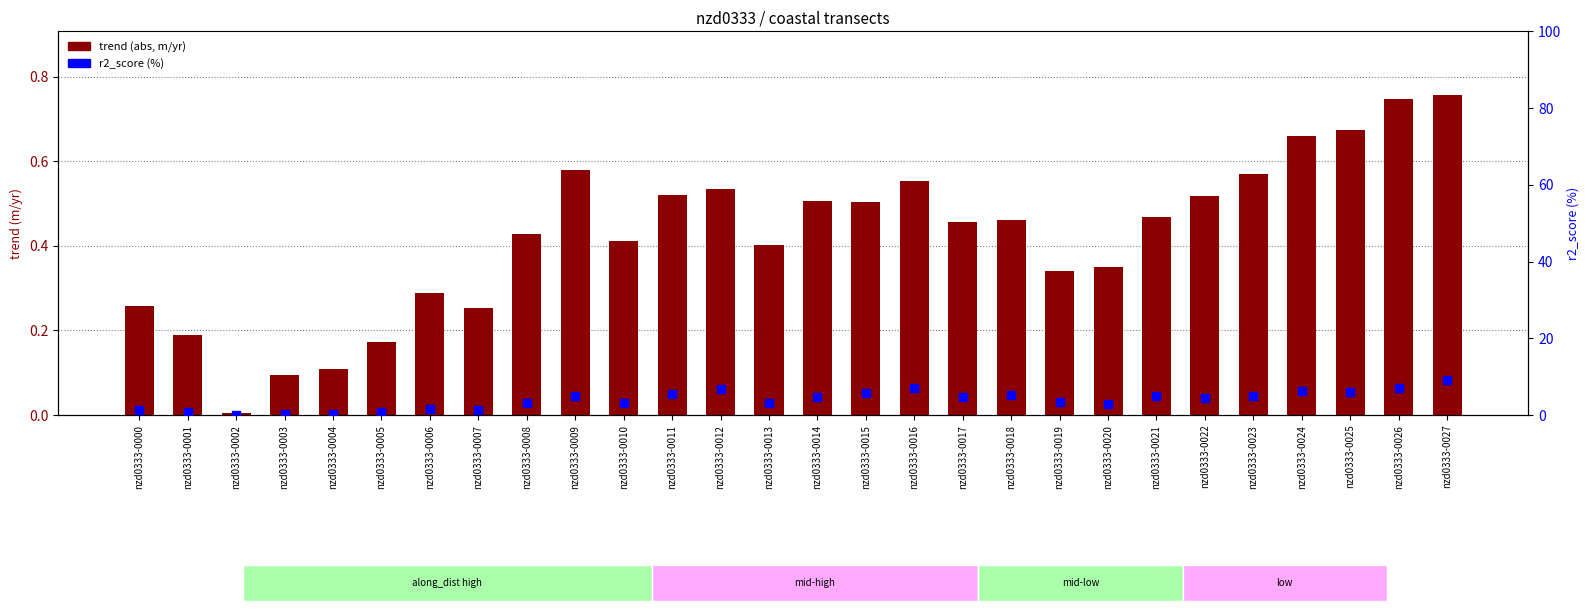

Which series reaches the minimum Y coordinate?

r2_score (%)